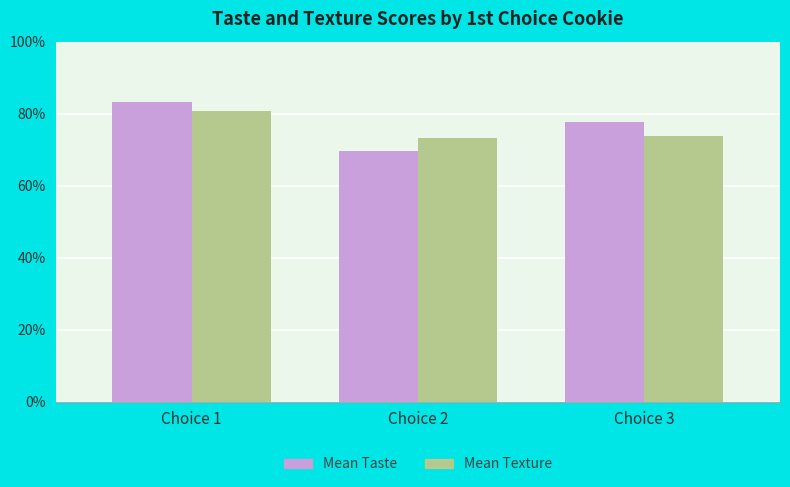

Are the bars grouped side by side (vs. stacked)?

Yes